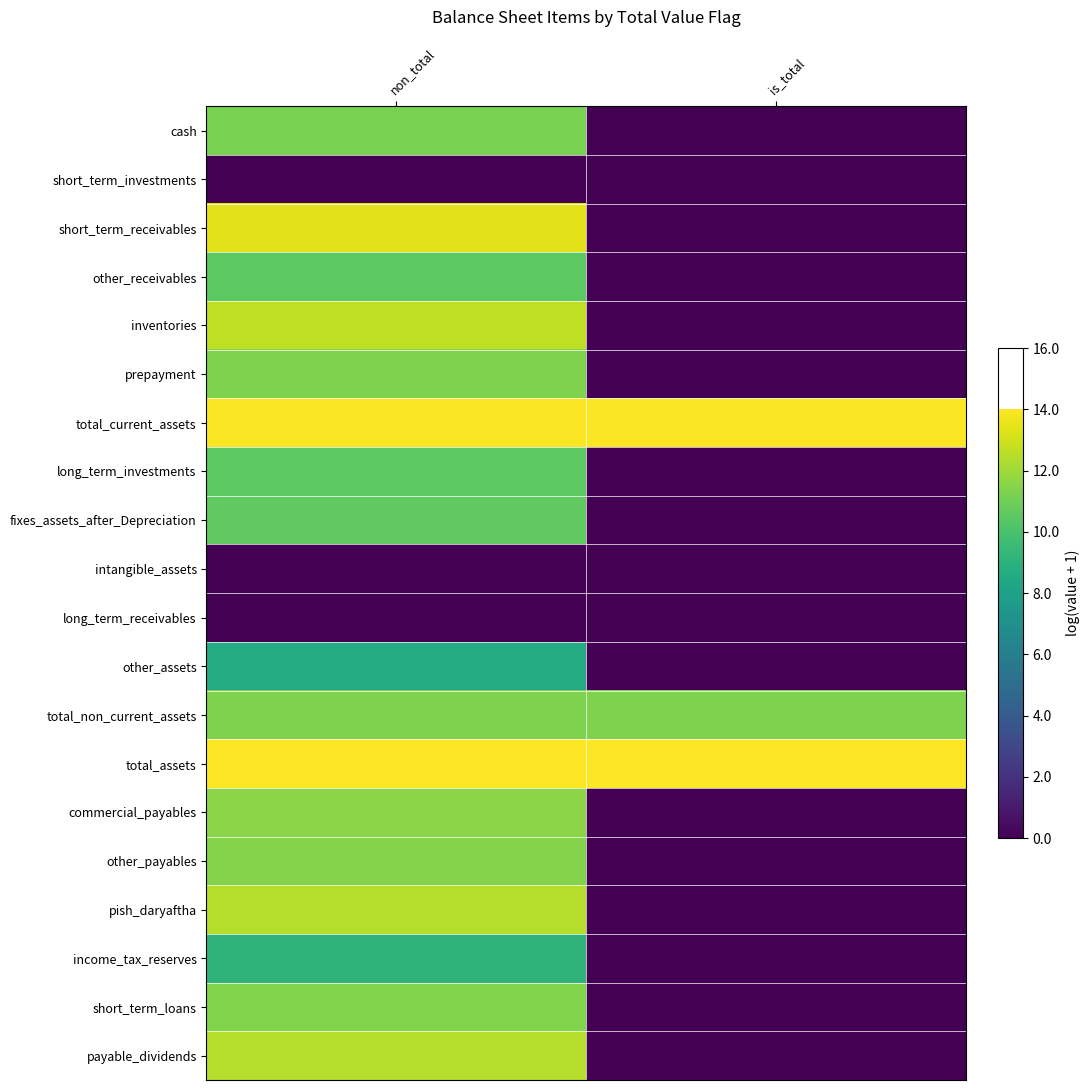

Which has a higher value, is_total or non_total?

non_total